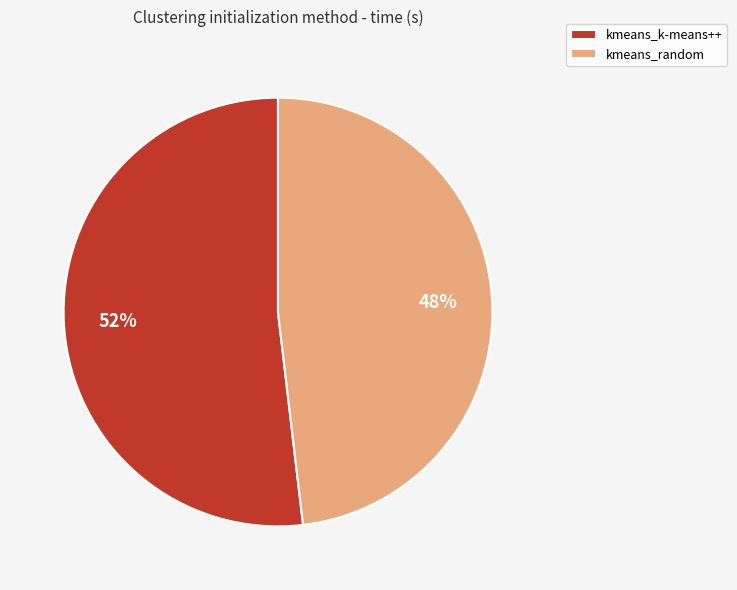

True or false: kmeans_random accounts for 48% of the total.

True